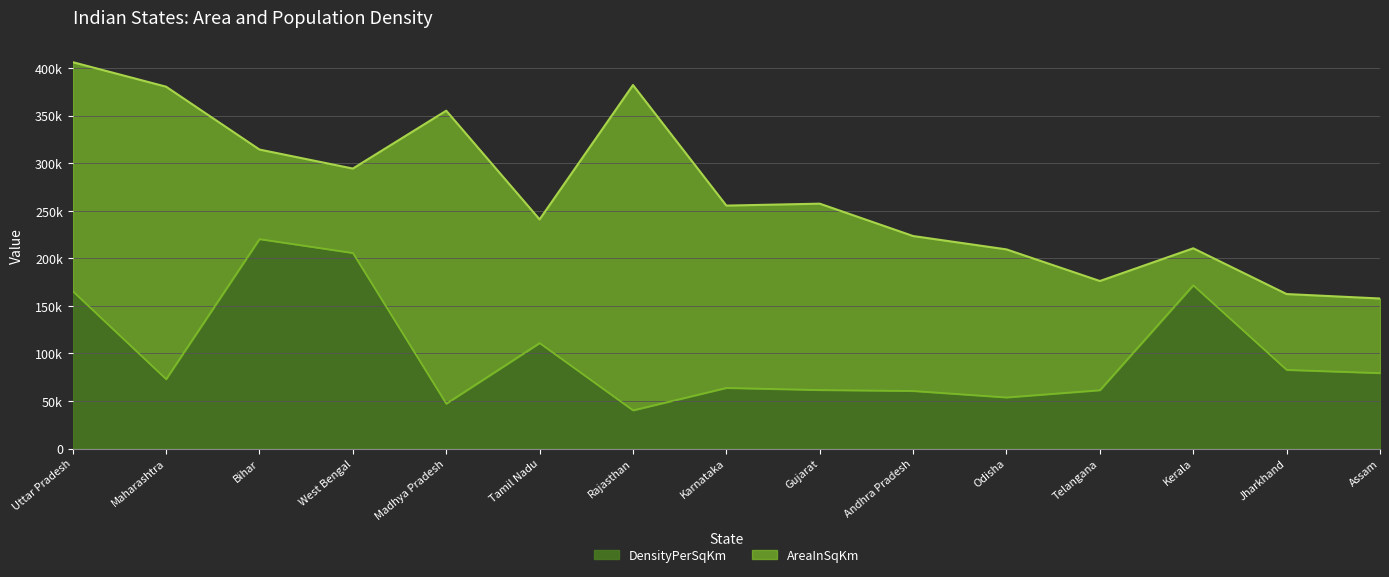

The chart shows a value of 307711 at Kerala. True or false?

False